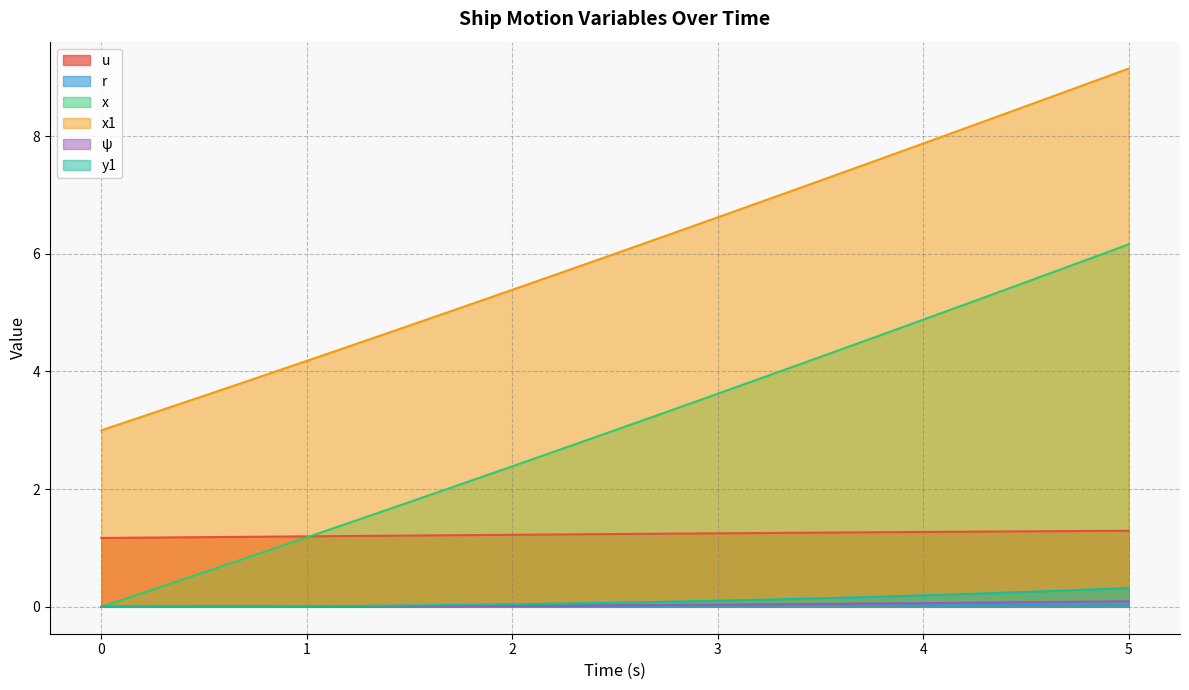

What position from the left is 3.5?

15